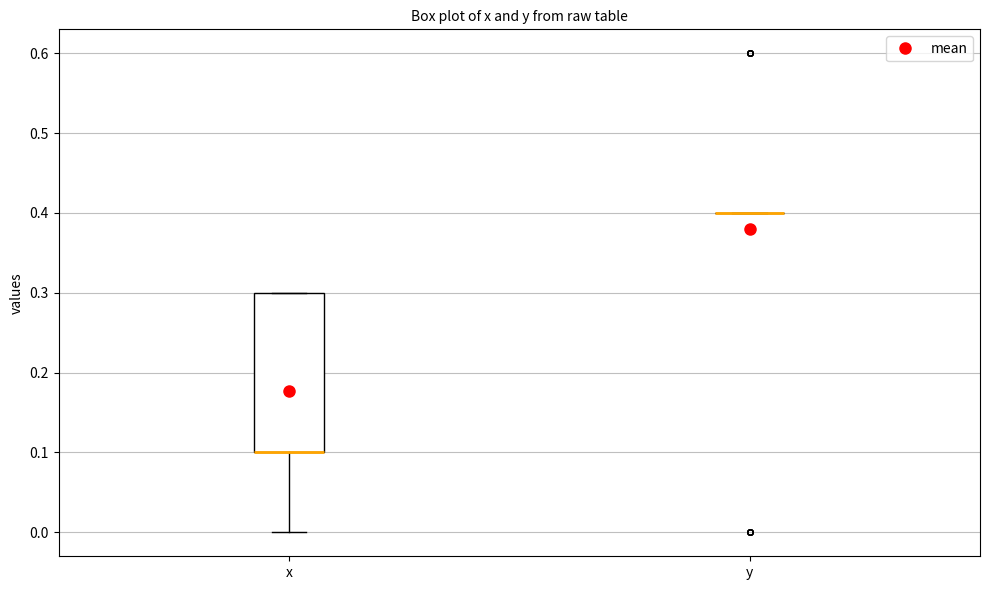

Where is the lower edge of the box for x on the y-axis? The values are not printed on the chart, so give them approximately, as read against the axis.

0.1